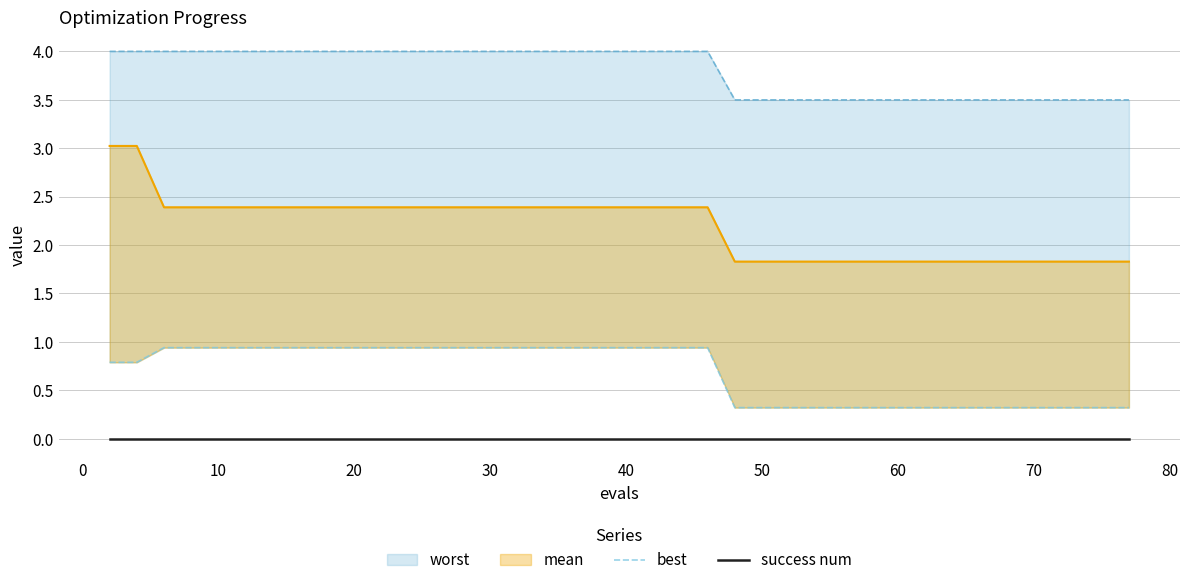

Which series changed the most between 21 and 34?

best